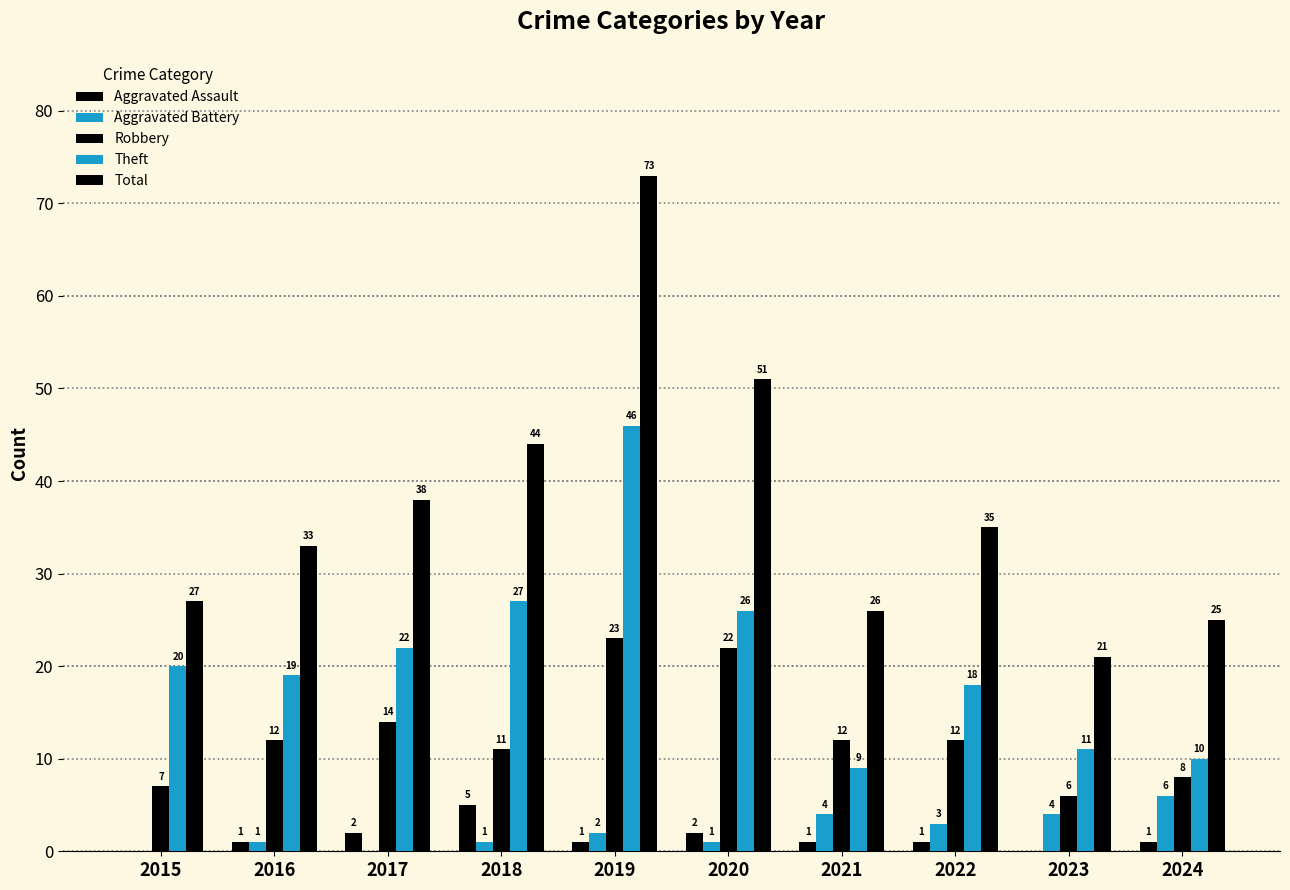

How many series are shown in this chart?

5